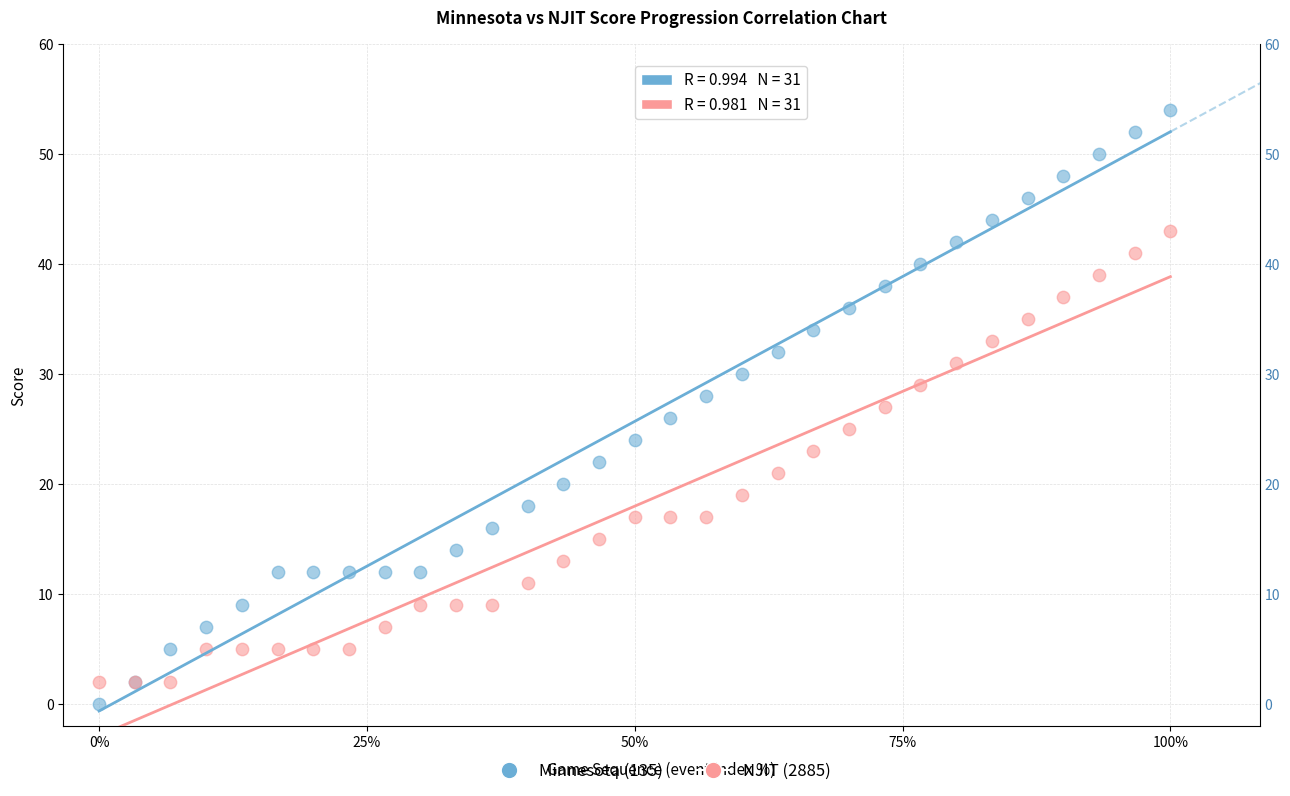

Which series has the widest spread of Y values?

Minnesota (135)